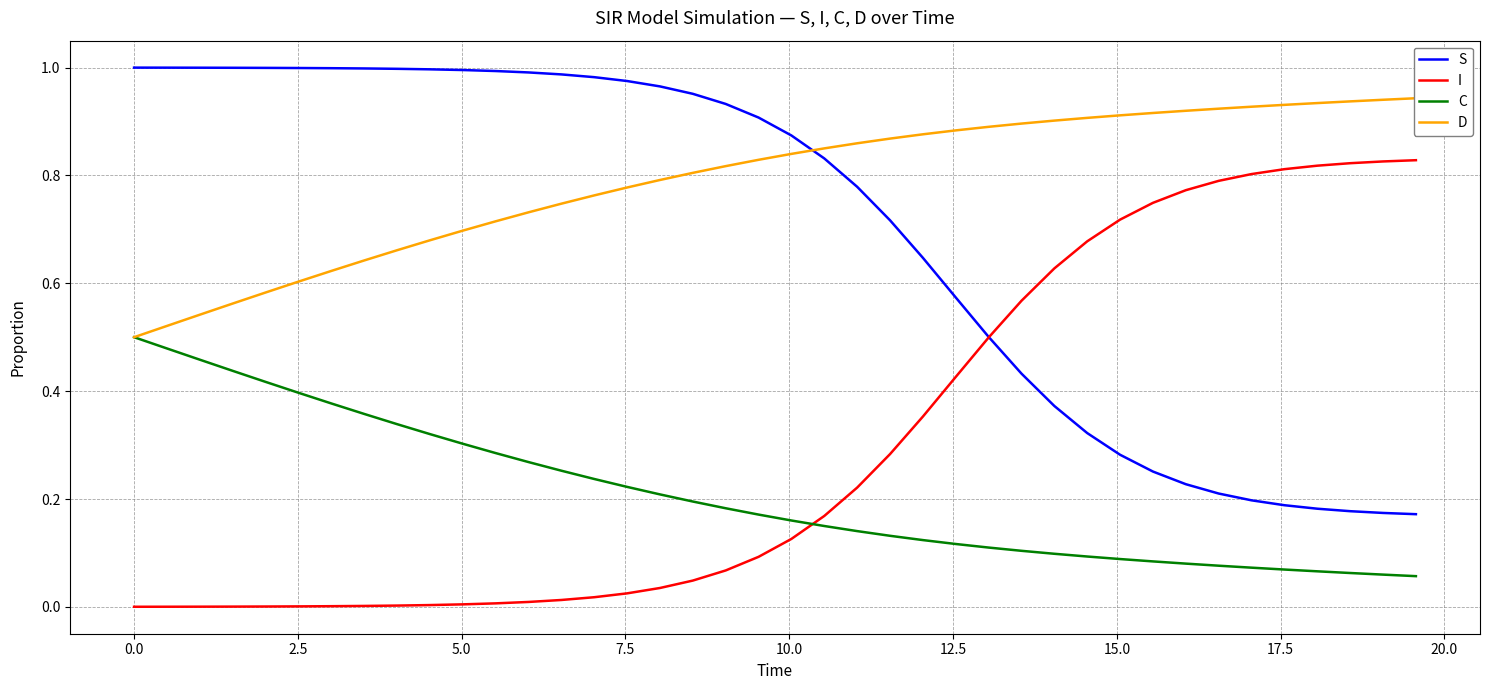

What are all the series names shown in the legend?

S, I, C, D